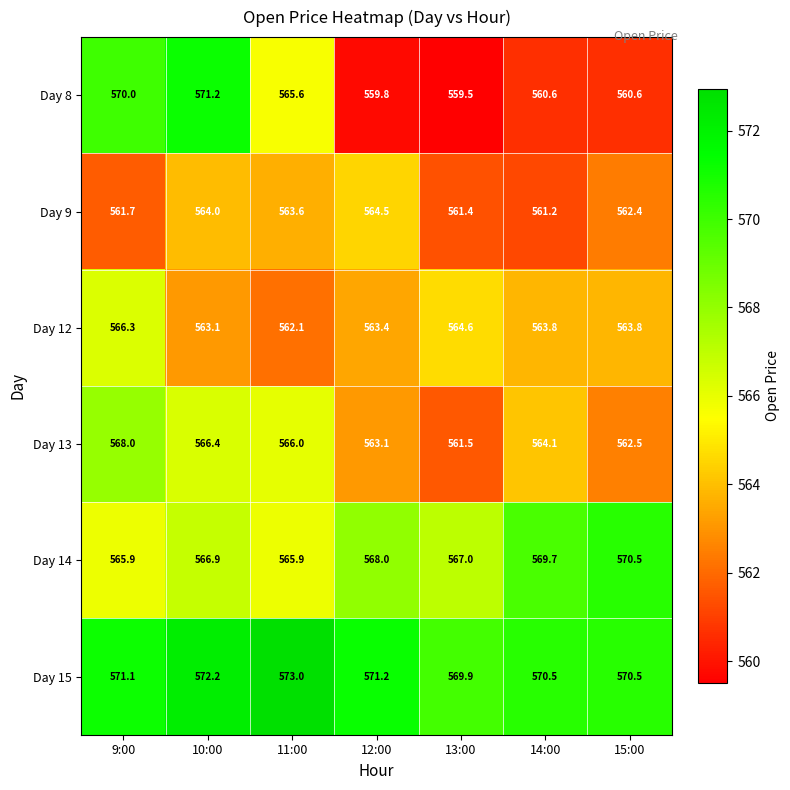

Rank the series at 11:00 from lowest to highest value.

Day 12, Day 9, Day 8, Day 14, Day 13, Day 15